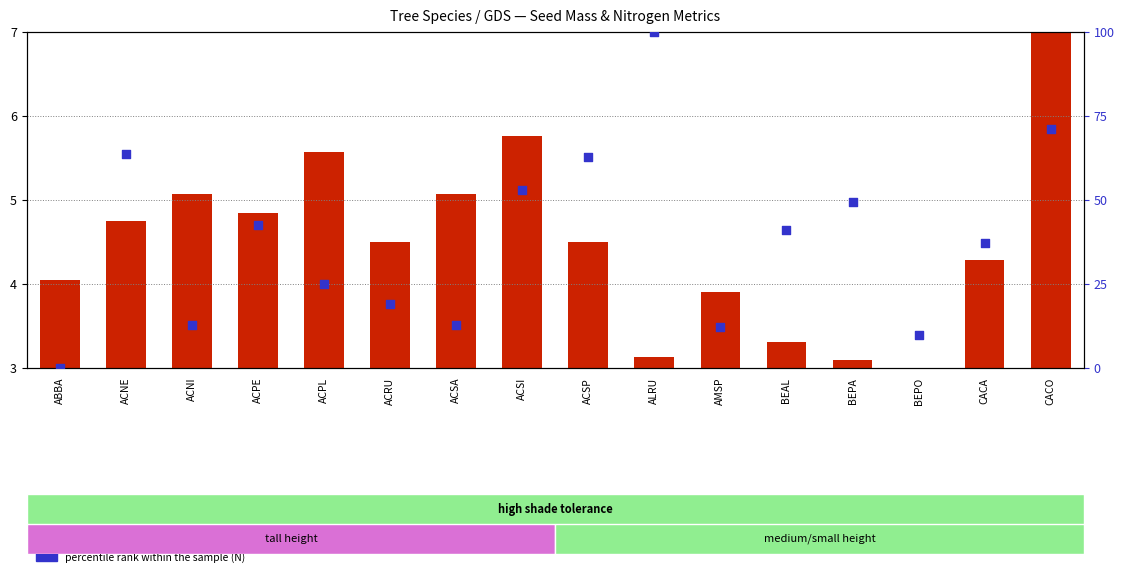

Which series contains the highest Y value?

percentile rank within the sample (N)